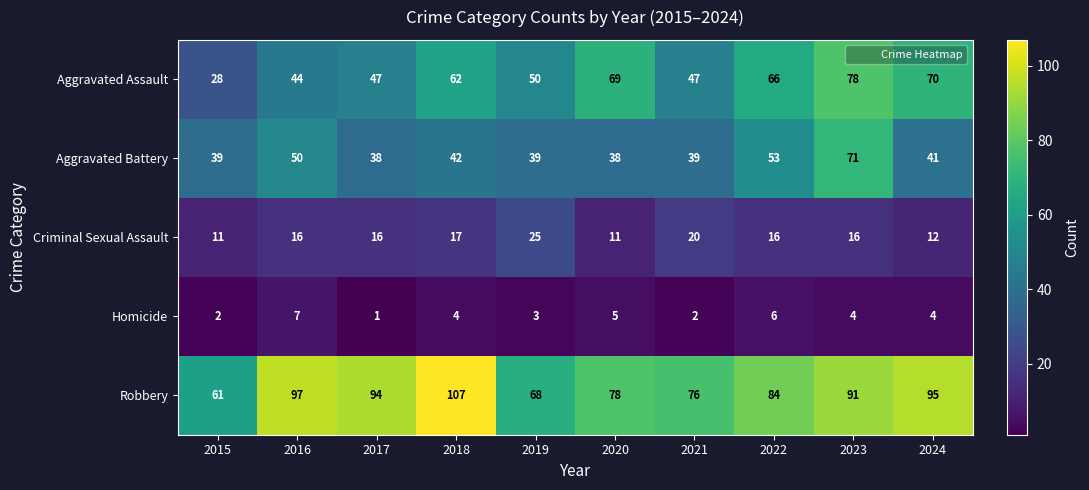

What is the maximum value shown in the chart?

107